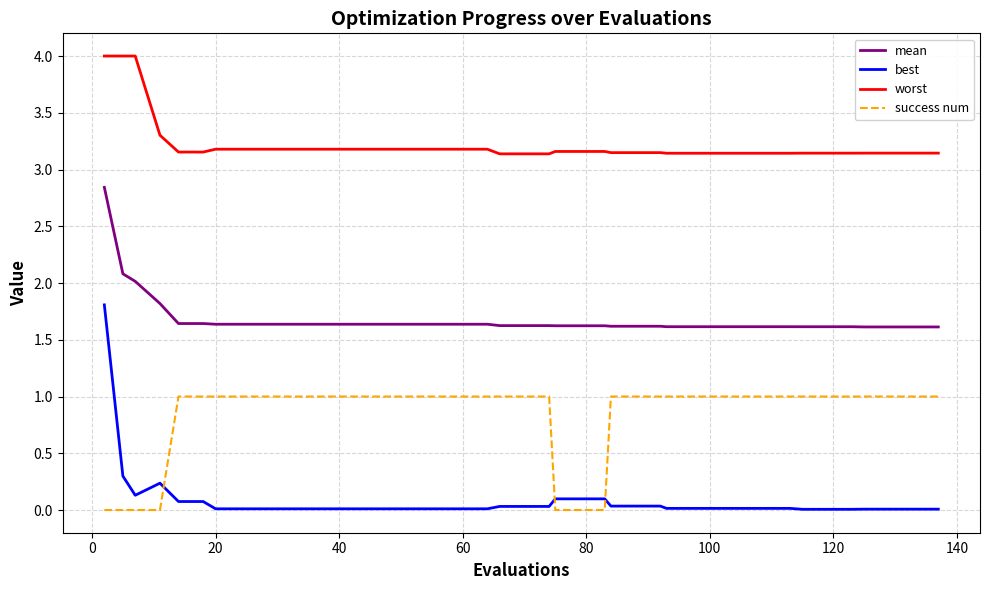

What is the difference between the maximum and minimum values in the worst series?

0.9